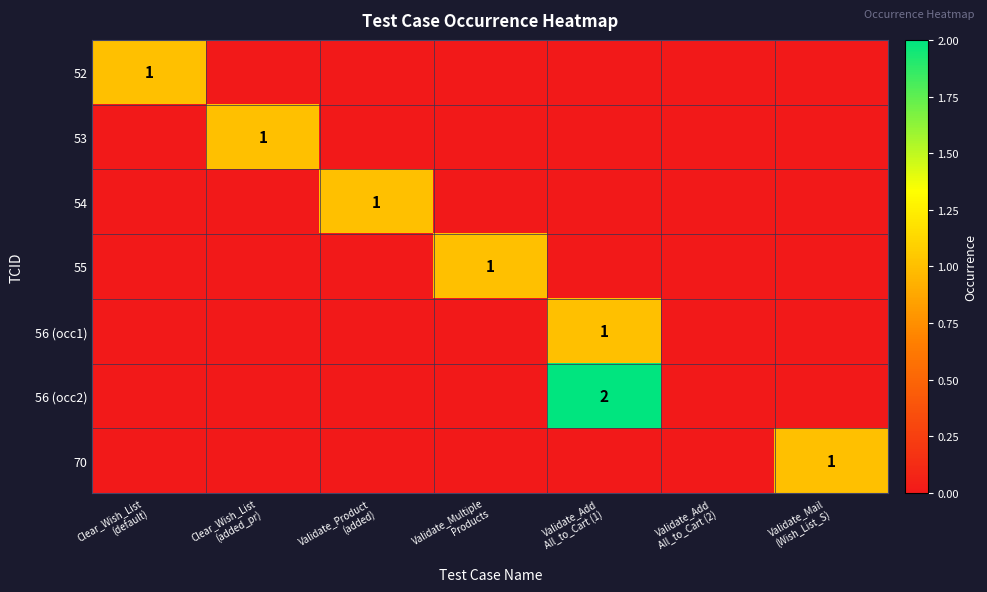

Rank the series by their maximum value, from highest to lowest.

56 (occ2), 52, 53, 54, 55, 56 (occ1), 70